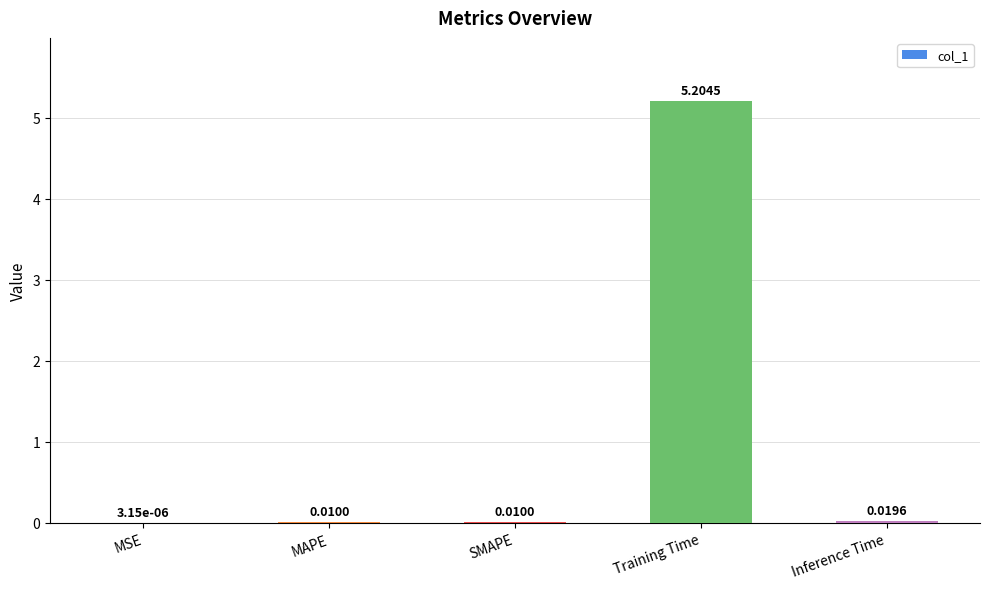

What is the sum of all values?

5.2